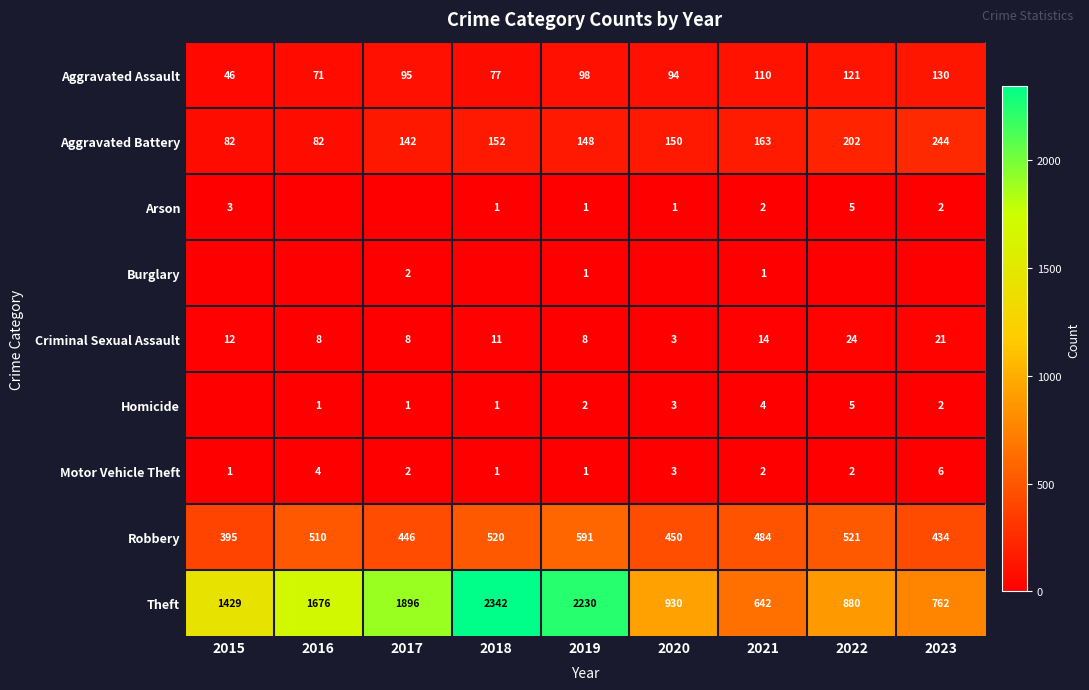

Read the Criminal Sexual Assault value at 2020.

3